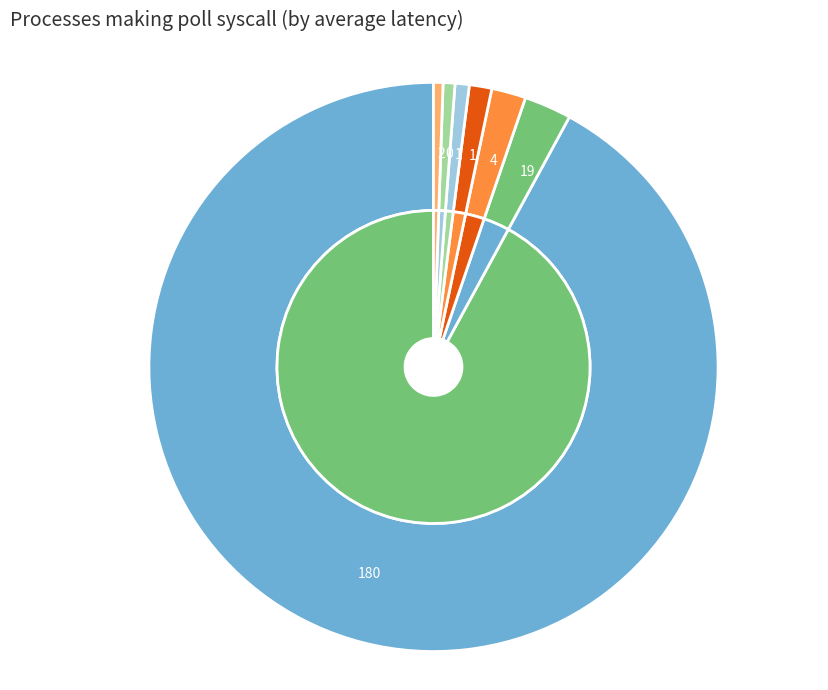

To the nearest percent, what is the combined percentage of 2 and 2?

1%